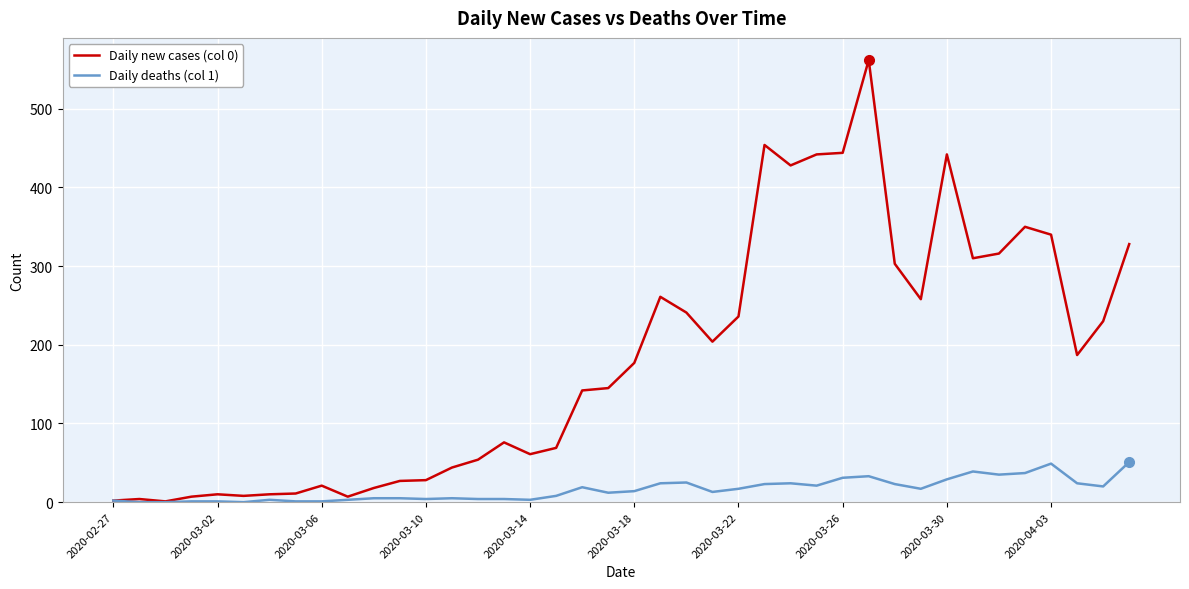

Which series has the largest total across all categories?

Daily new cases (col 0)